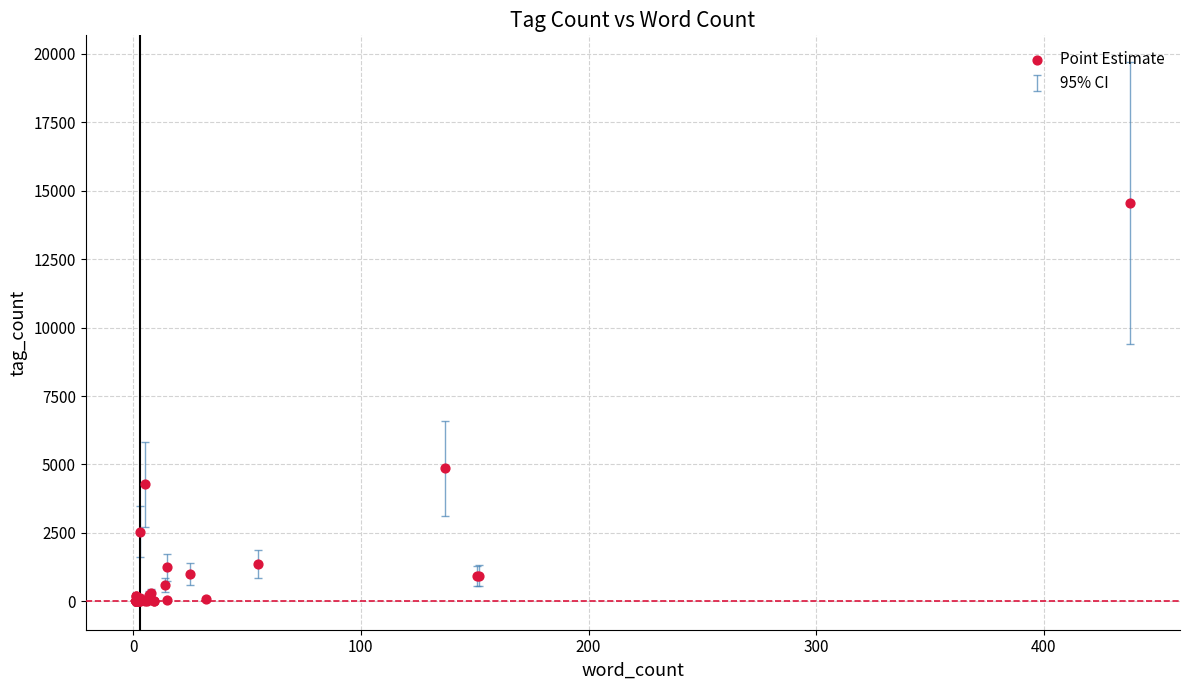

What Y value in the scatter plot is closest to 7275?

4854